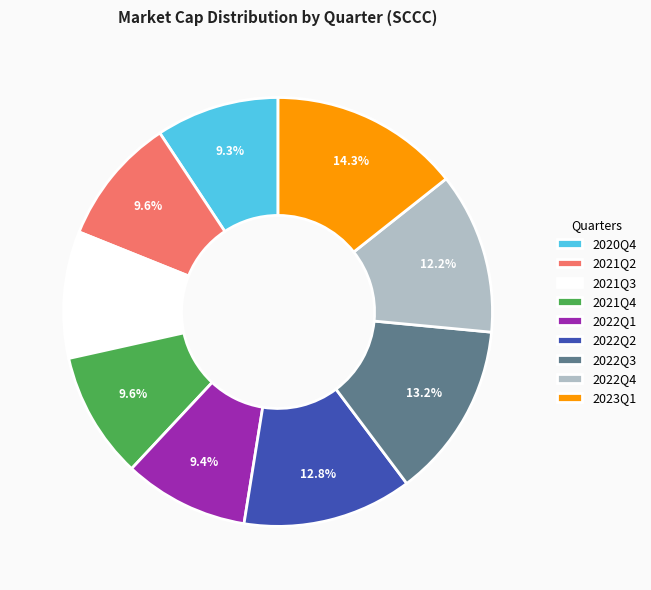

Combined, do 2021Q2 and 2023Q1 account for over 50%?

No